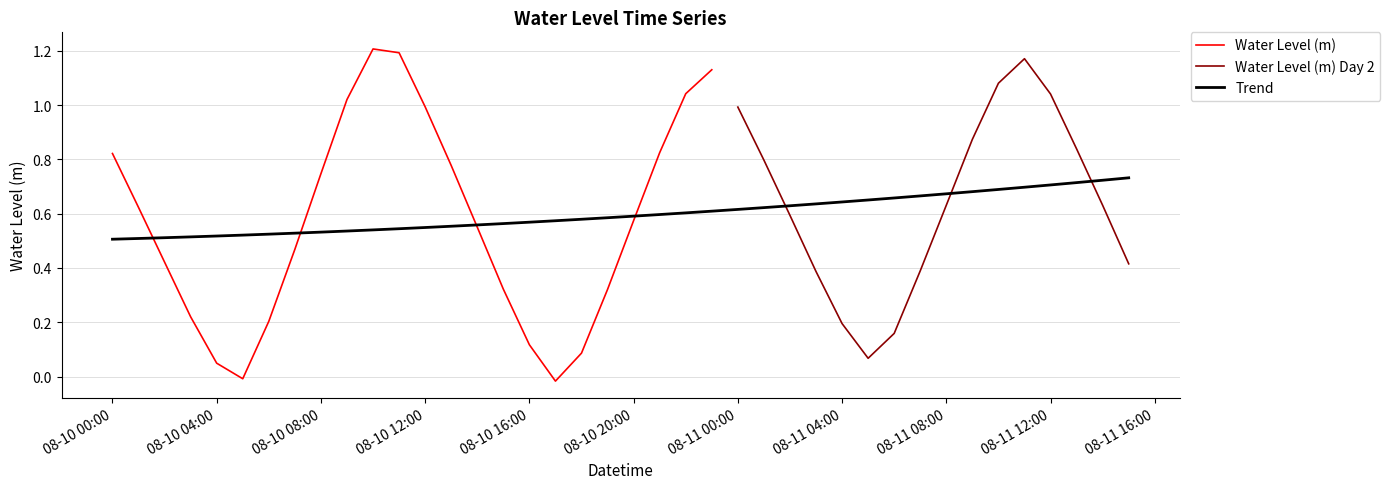

What position from the left is 2024-08-10 21:00:00?

22